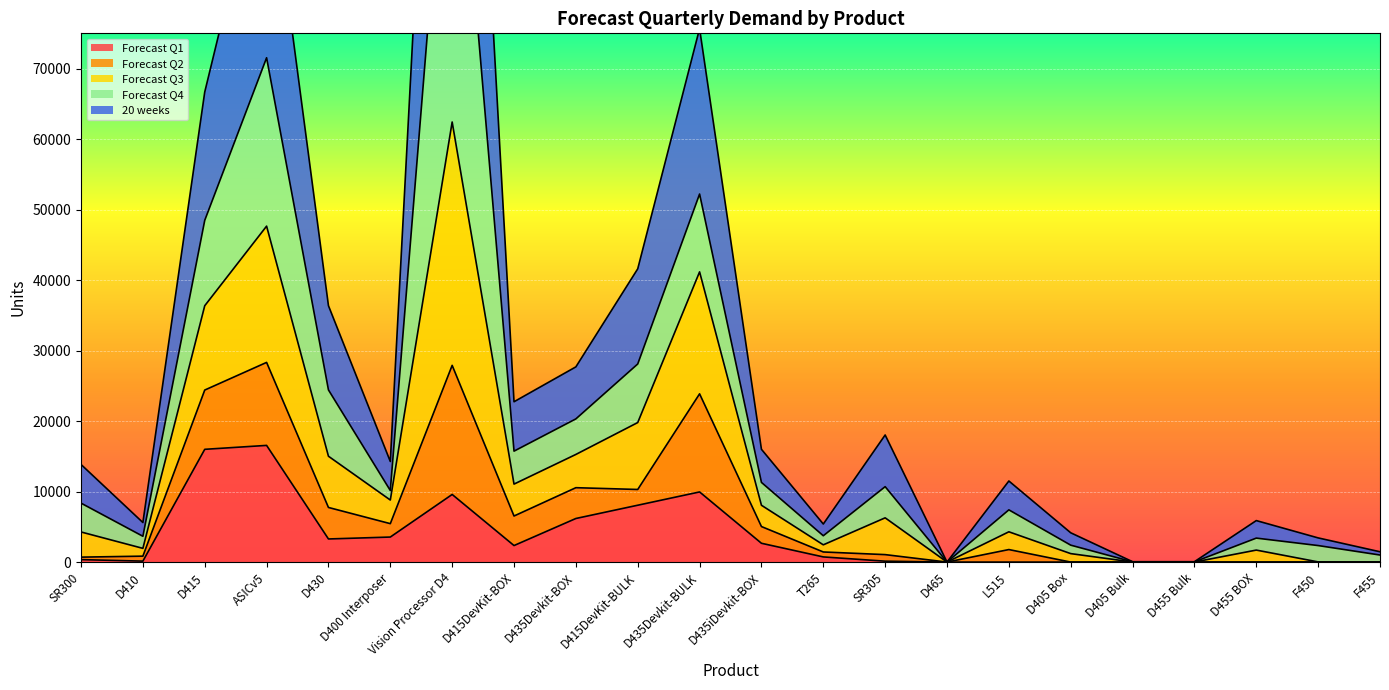

True or false: Forecast Q1 and 20 weeks cross at least once.

False